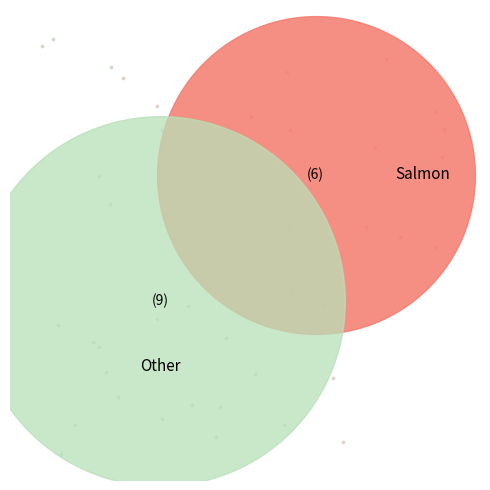

To the nearest percent, what is the average slice percentage?

12%